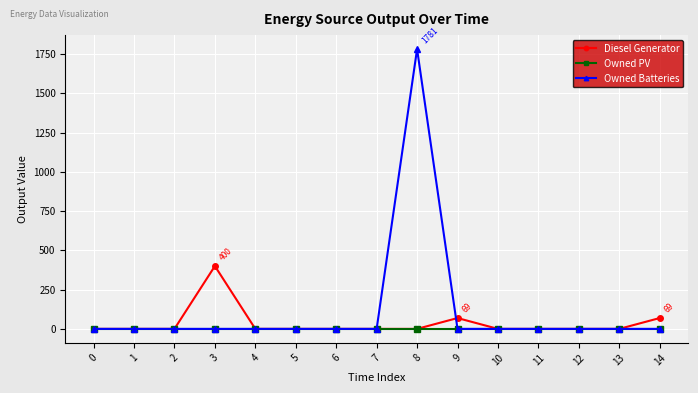

At which category is the sum across all series the highest?

8